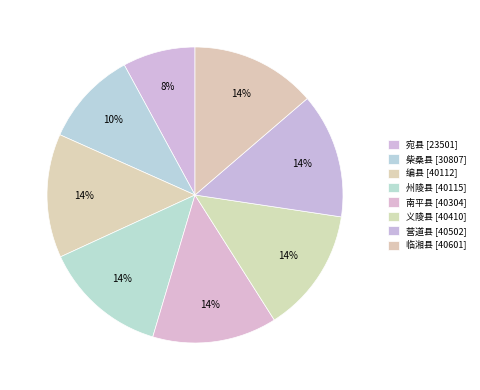

True or false: 宛县 accounts for 8% of the total.

True